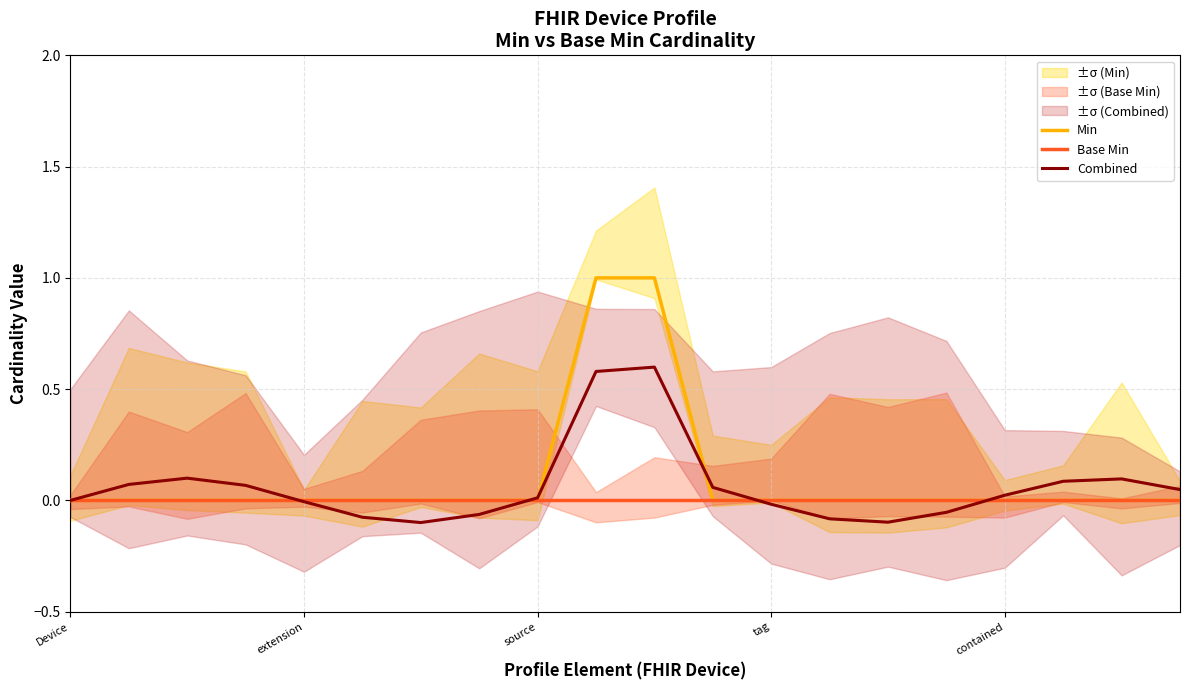

At how many categories does at least one series exceed 0?

11